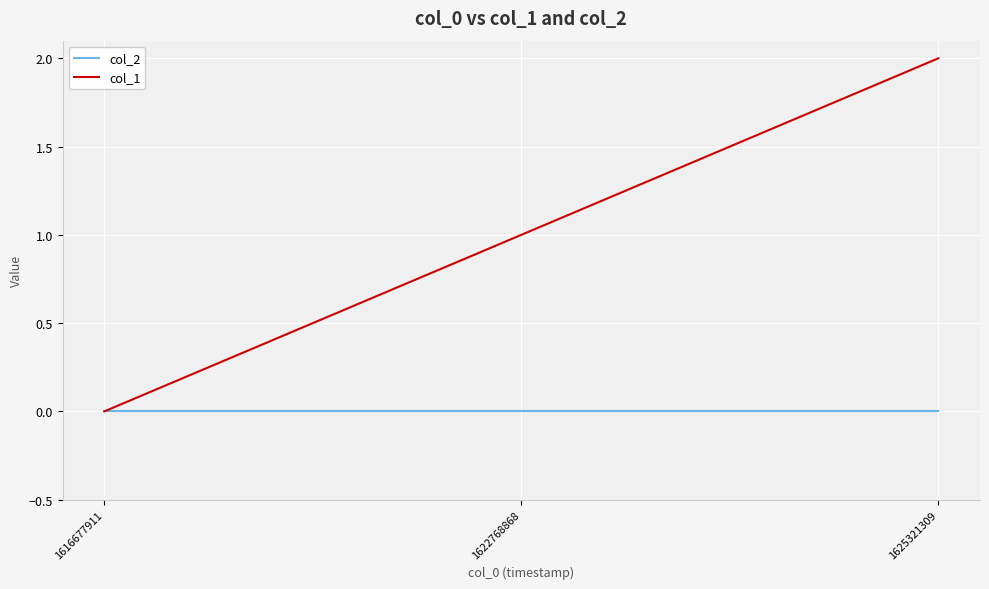

Which series has the widest spread of values?

col_1